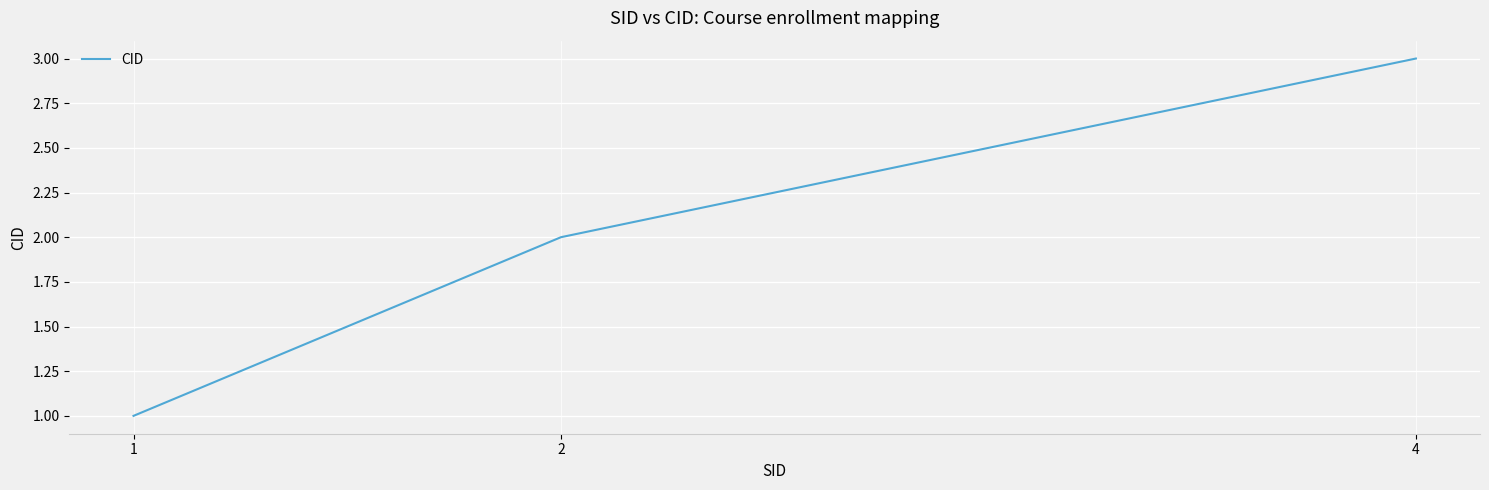

Reading right to left, what are all the values shown in this chart?

4=3	2=2	1=1